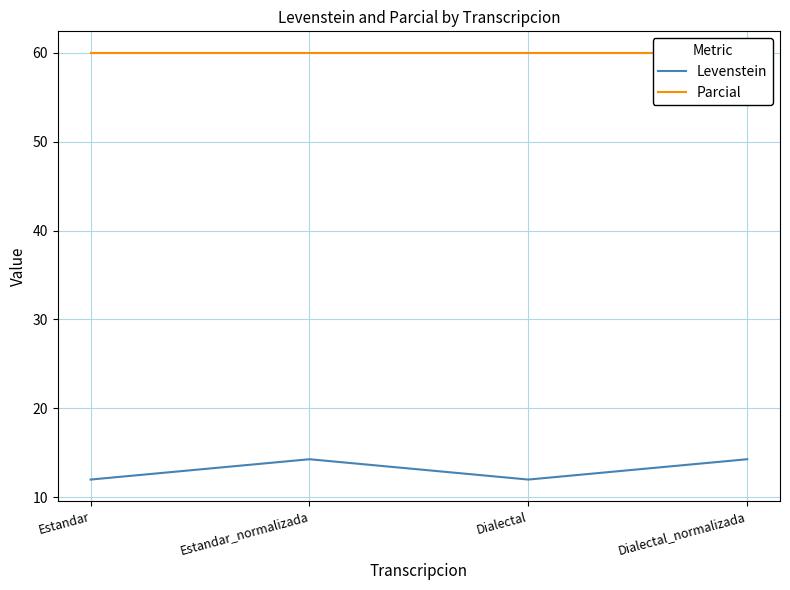

What are all the series names shown in the legend?

Levenstein, Parcial